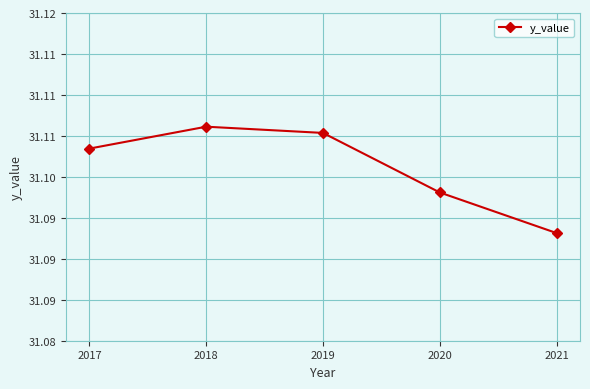

How many lines are shown in the chart?

1